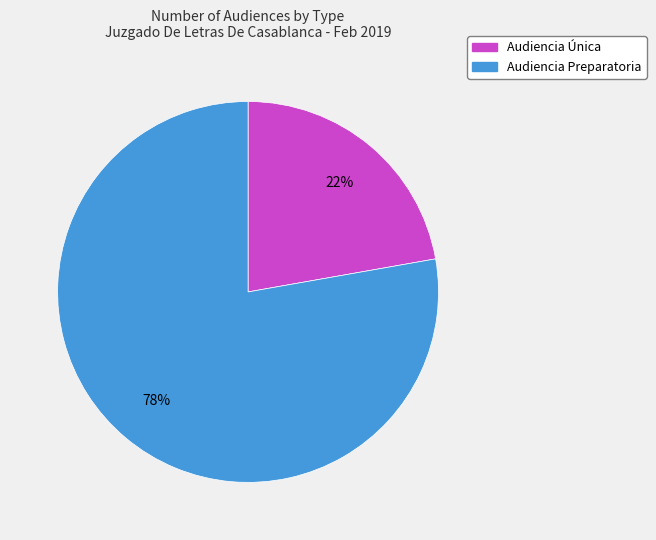

The Audiencia Preparatoria slice represents 78% of the pie. True or false?

True